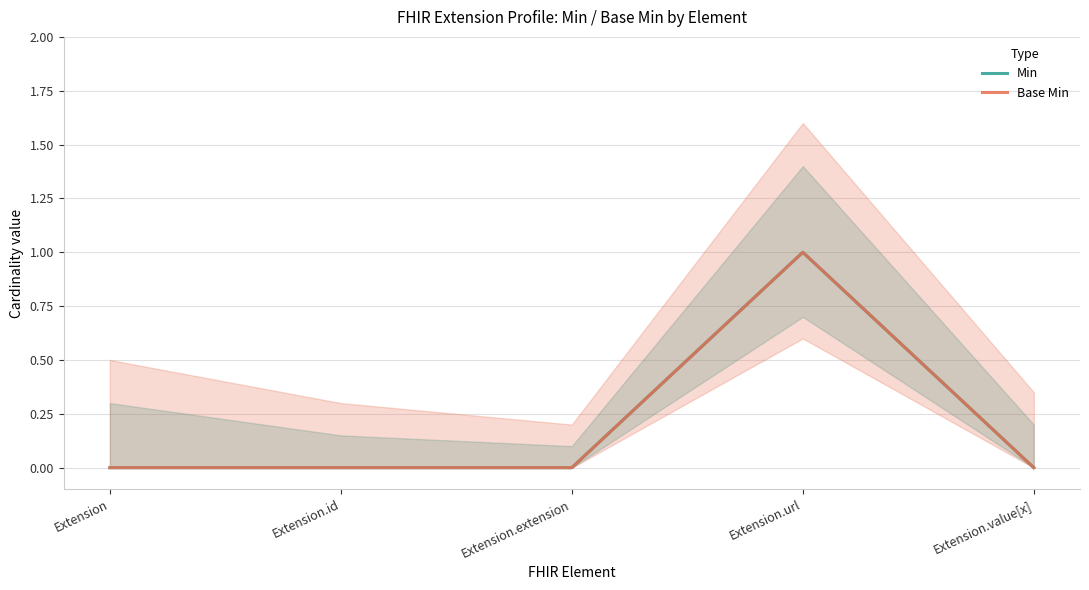

The Base Min series shows 0 at Extension.id. True or false?

True